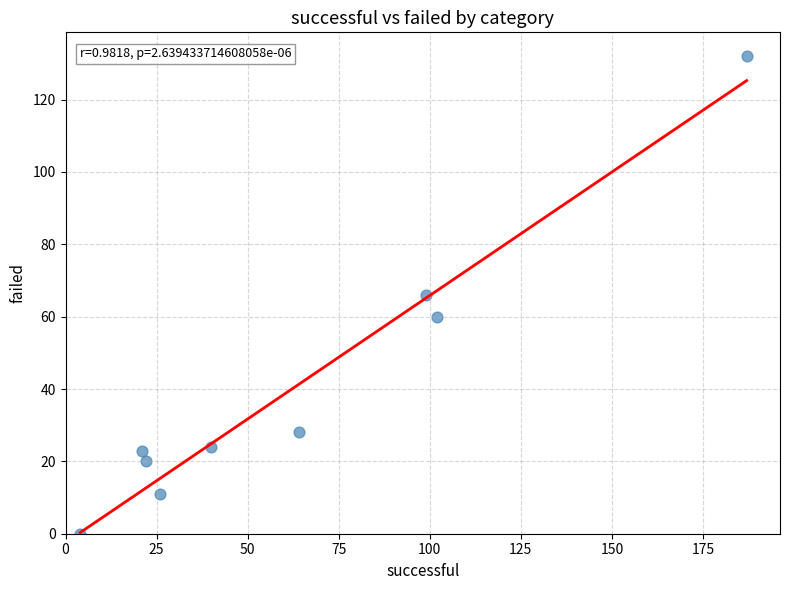

What is the average Y value?

40